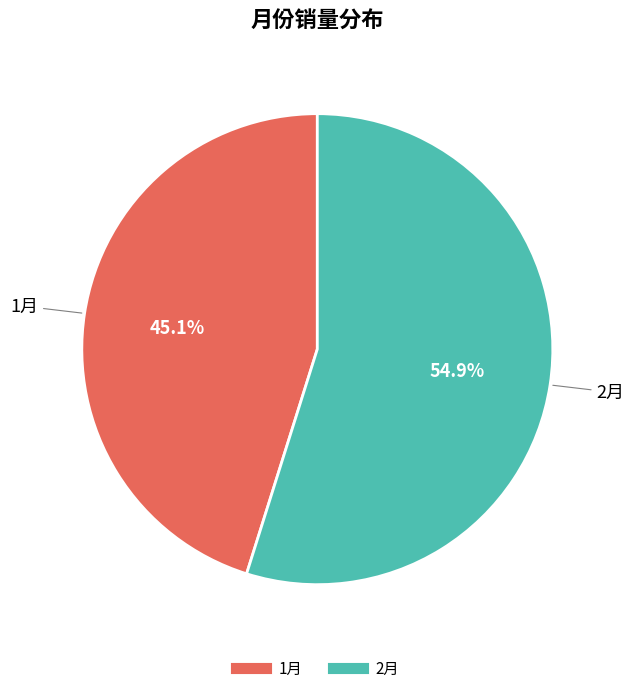

To the nearest percent, what portion does 2月 represent?

55%